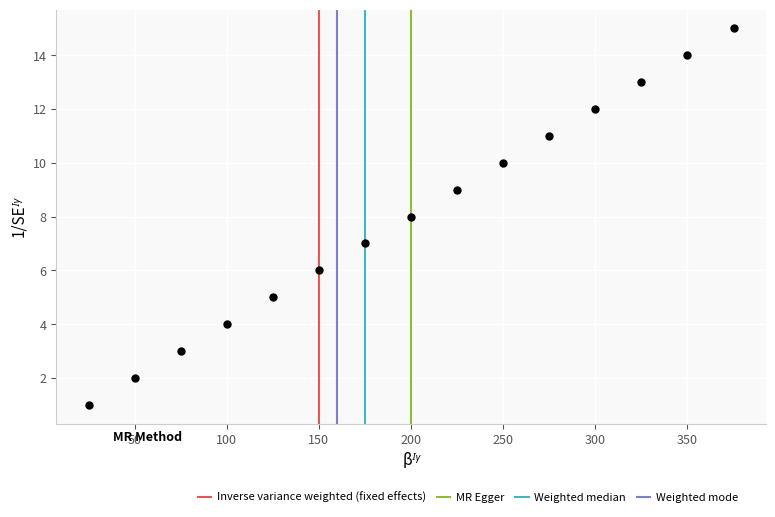

What is the range of Y values (max minus min)?

14